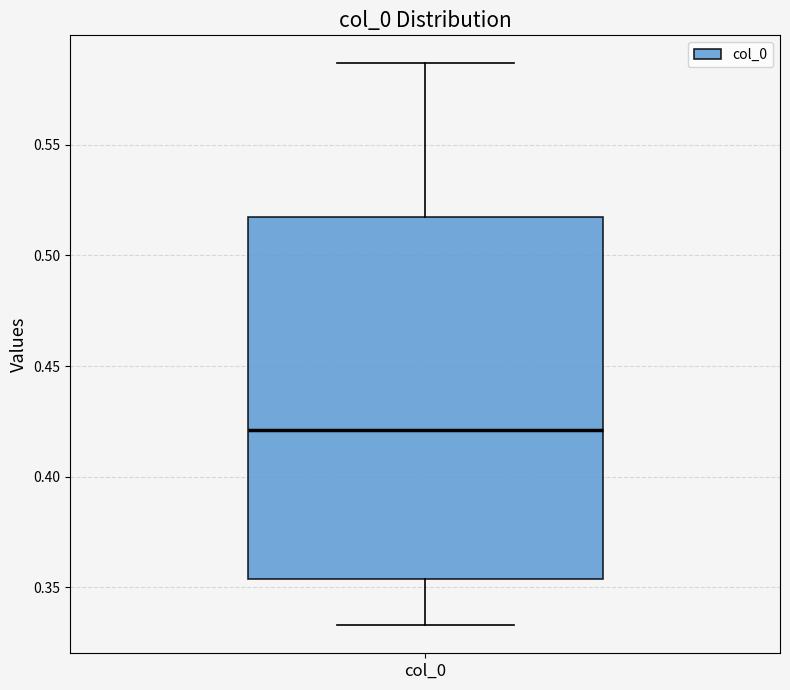

Read this box plot against the y-axis: the position of the median line, the range covered by the box, and the ends of both whiskers. The values are not printed on the chart, so give them approximately, as read against the axis.

median 0.420, box 0.355 to 0.515, whiskers 0.335 to 0.585